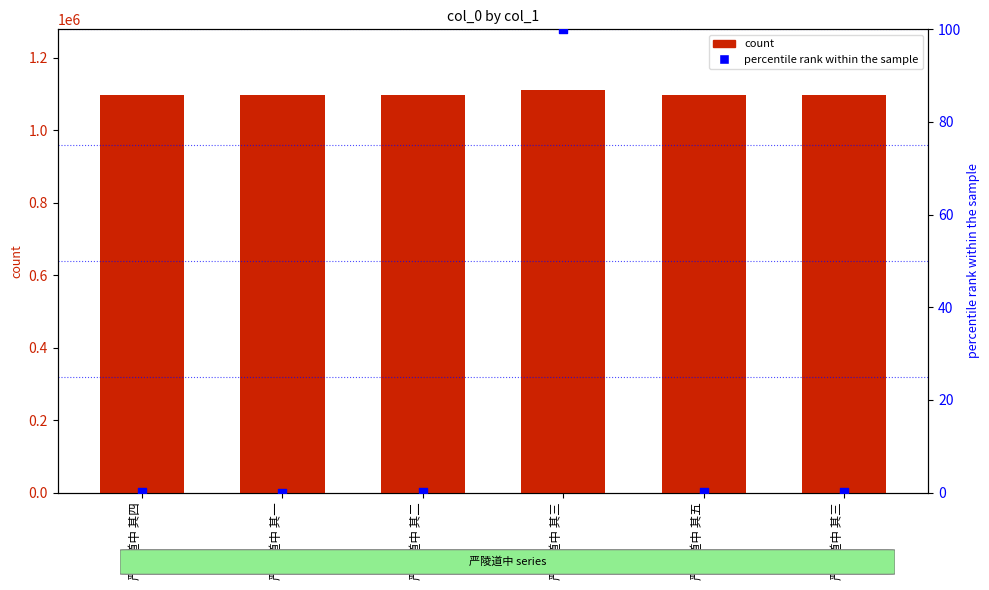

What is the total value across all series at 严陵道中 其三?

1112030.0